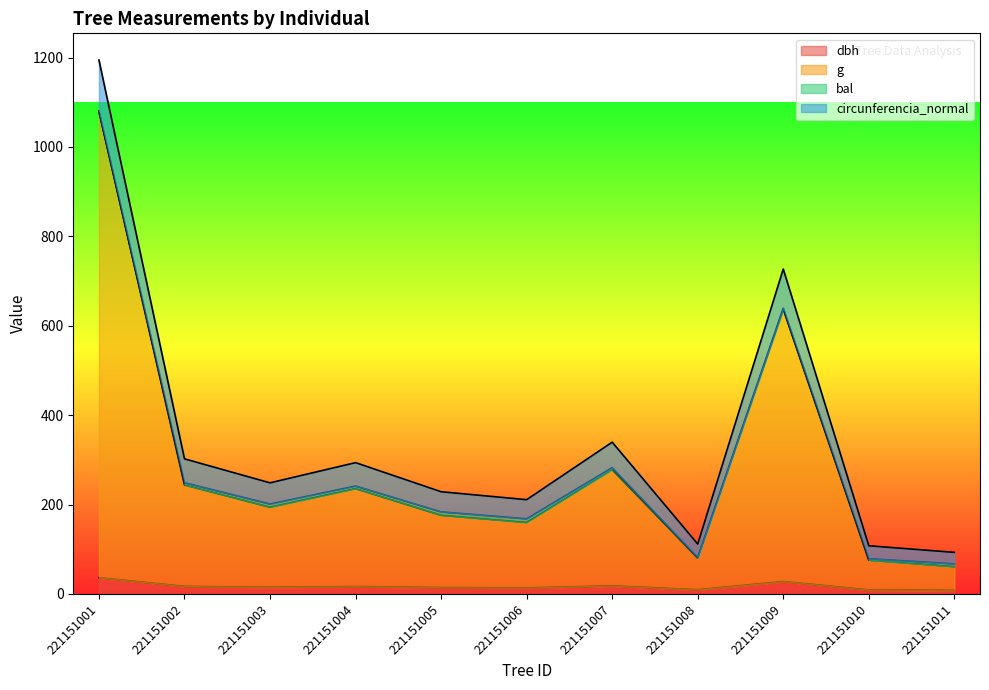

Which category has the lowest value across all series?

221151011